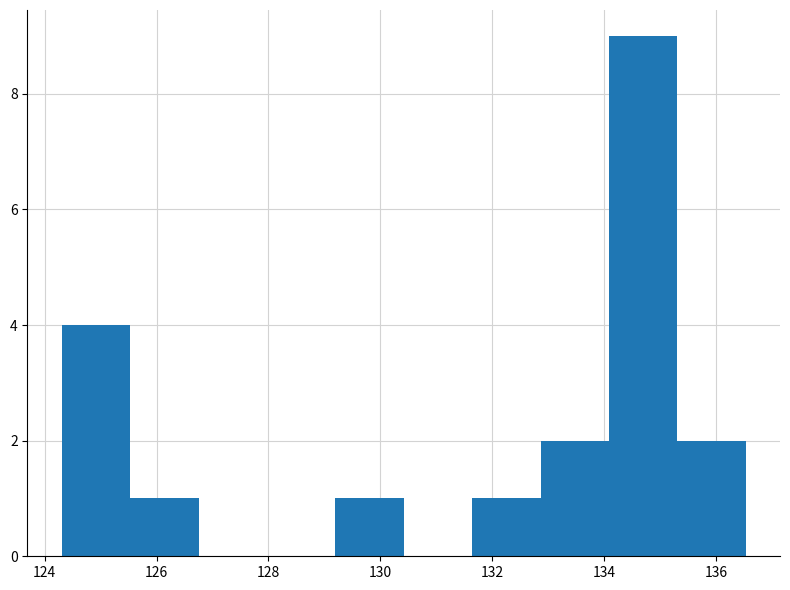

Reading left to right, list every bar in this chart as the range it spans on the x-axis followed by its height. Neither the bar edges nor the heights are printed on the chart, so give them approximately, as read against the axes.

124.4 to 125.6: 4
125.6 to 126.8: 1
126.8 to 128.0: 0
128.0 to 129.2: 0
129.2 to 130.4: 1
130.4 to 131.6: 0
131.6 to 132.8: 1
132.8 to 134.0: 2
134.0 to 135.4: 9
135.4 to 136.6: 2